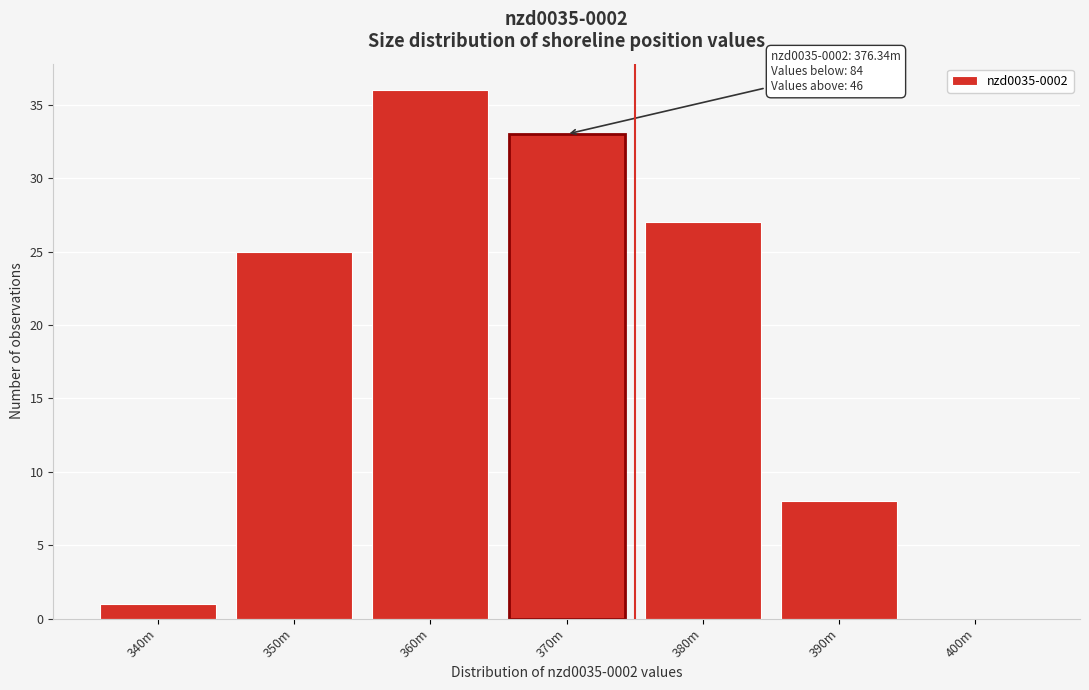

Reading left to right, list all the values displayed in this chart.

340m=1	350m=25	360m=36	370m=33	380m=27	390m=8	400m=0